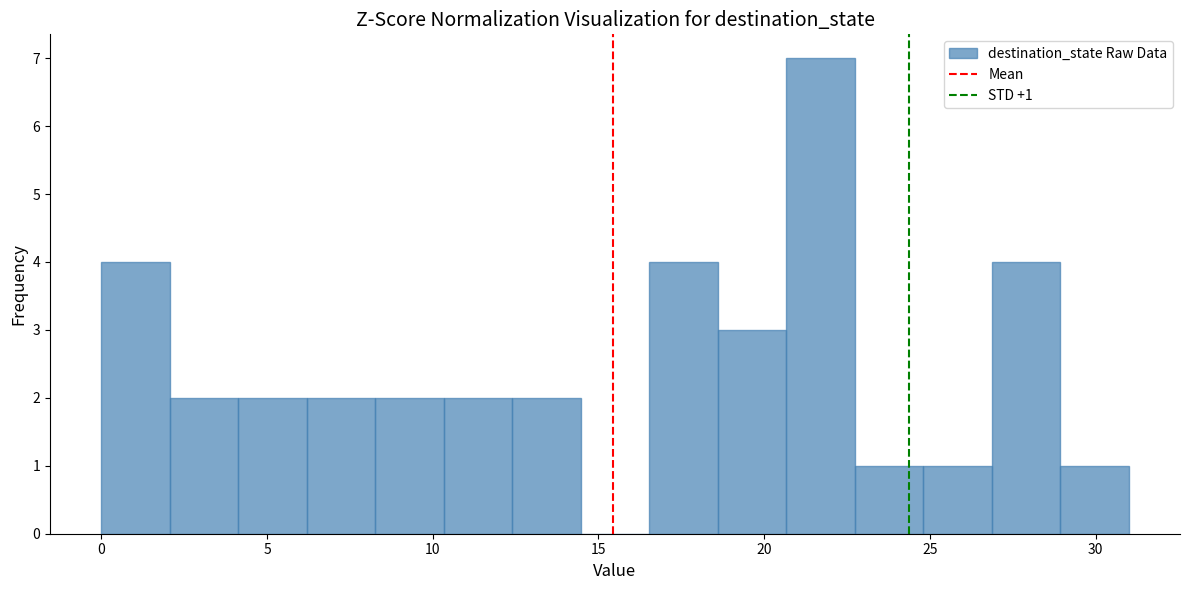

Over which range of the x-axis is the bar tallest?

20.5 to 22.5